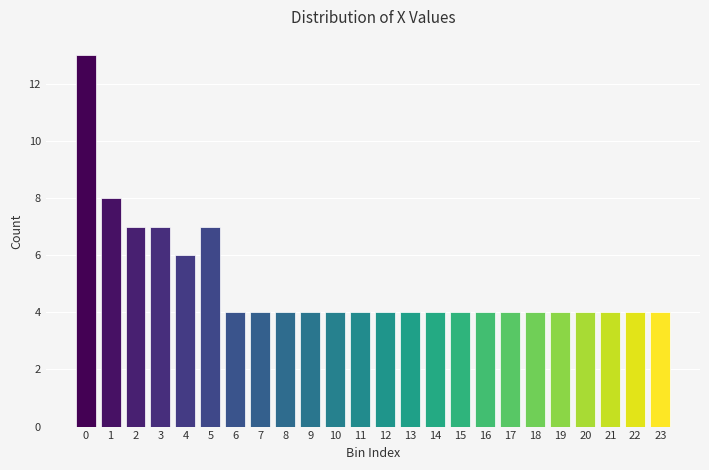

Reading right to left, list all the values displayed in this chart.

4	4	4	4	4	4	4	4	4	4	4	4	4	4	4	4	4	4	7	6	7	7	8	13